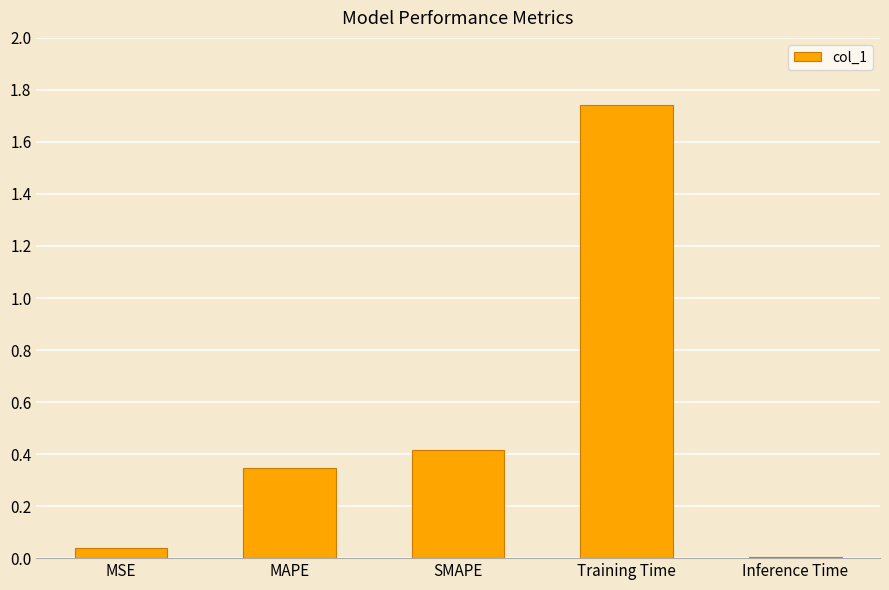

The chart shows a value of 0.4 at SMAPE. True or false?

True